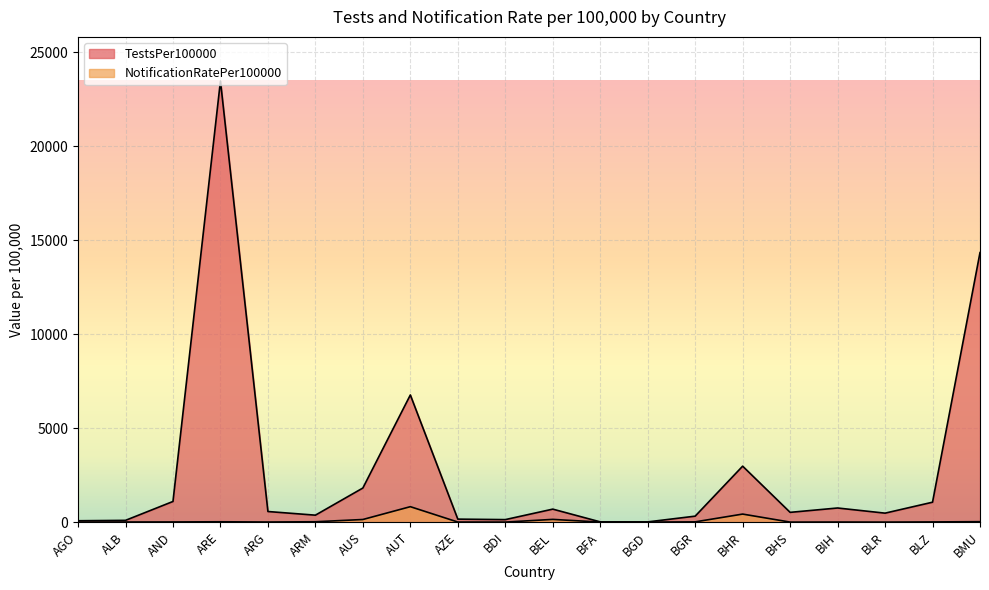

What value does the TestsPer100000 series have at ARG?

562.3